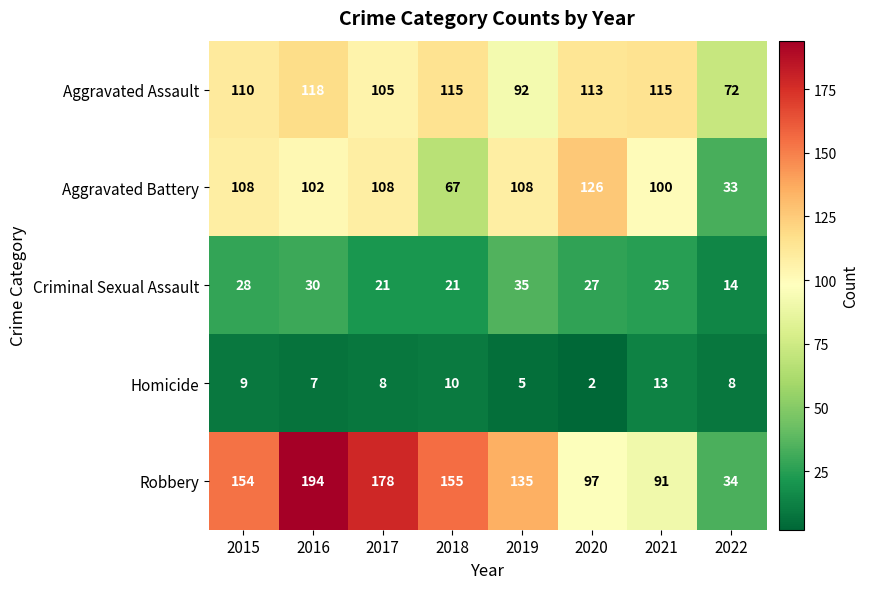

Count the number of data series in this chart.

5